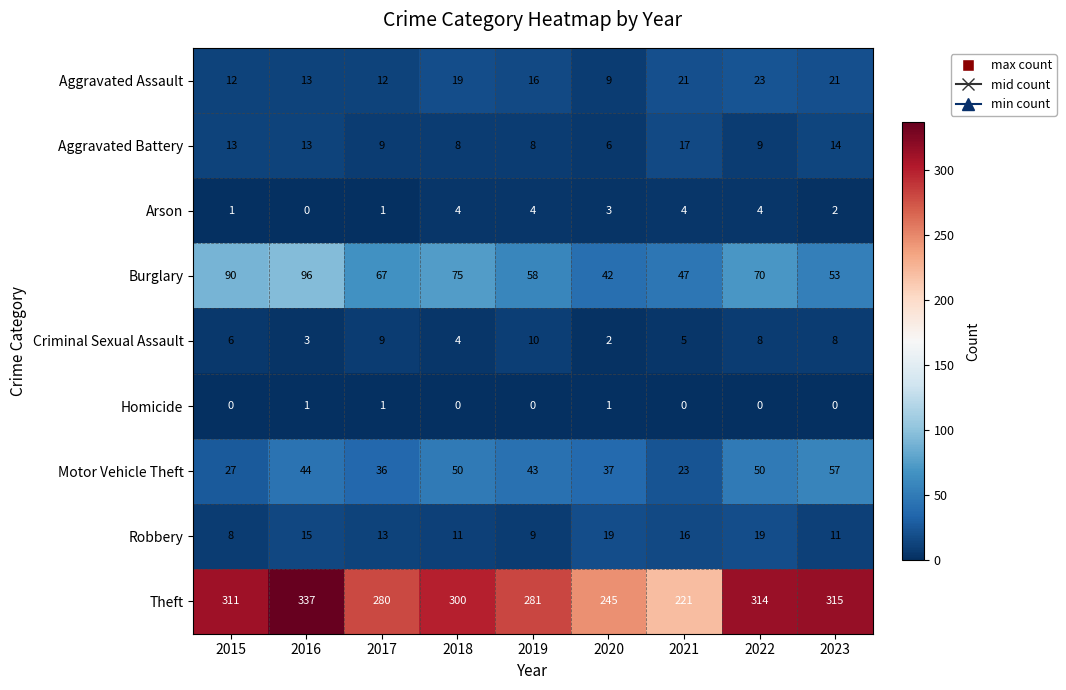

How many Homicide values are between 0 and 1?

9